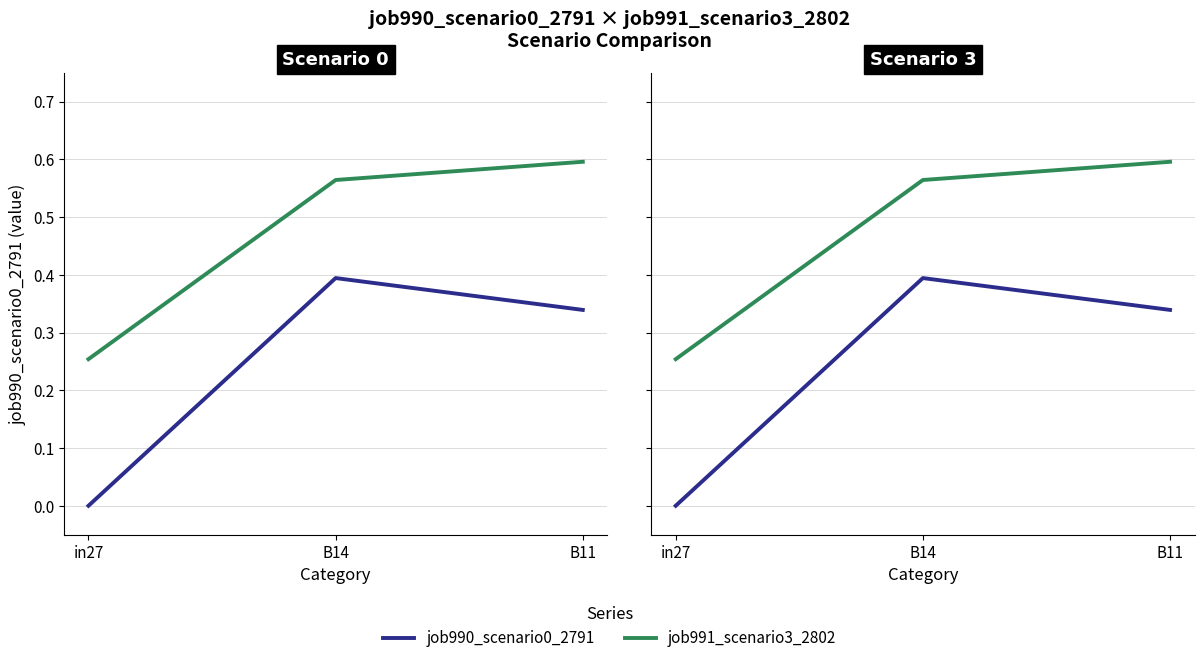

List the series in order of their peak value, lowest first.

job990_scenario0_2791, job991_scenario3_2802